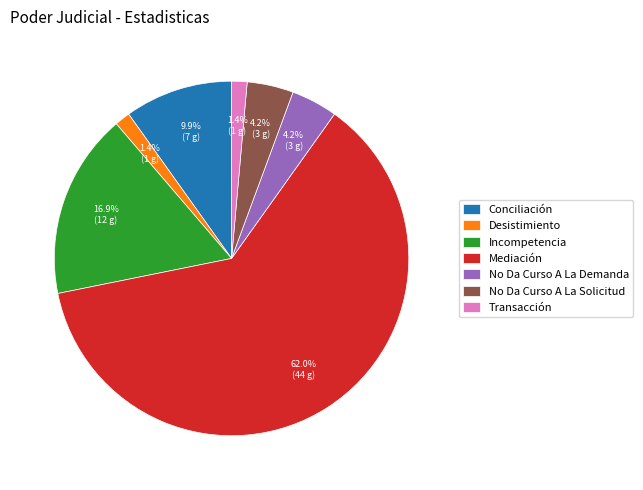

Is there any slice that represents more than half of the pie?

Yes